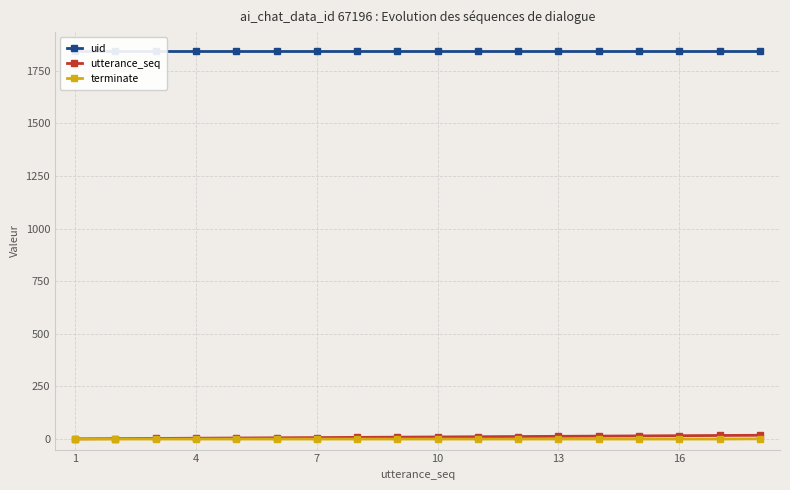

How many series are shown in this chart?

3